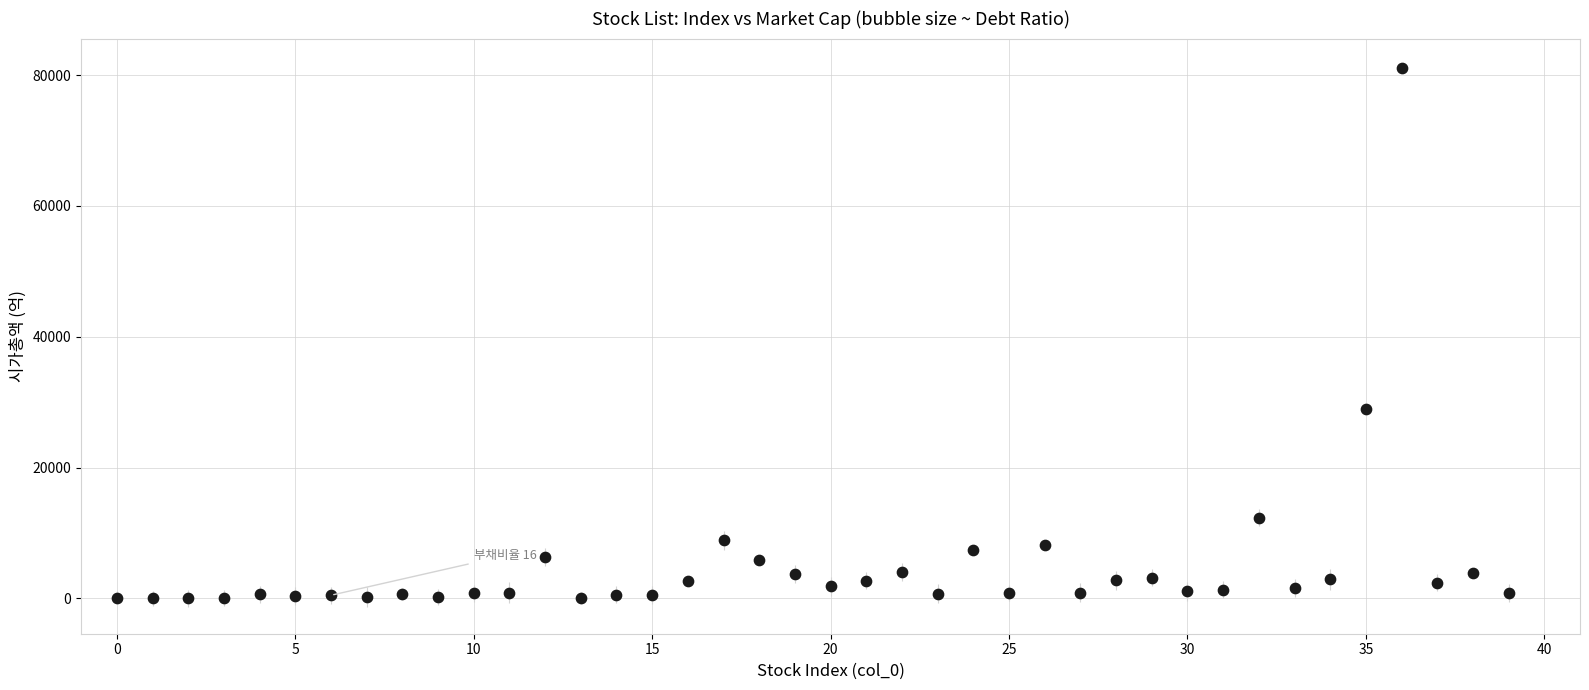

What is the range of Y values (max minus min)?

81115